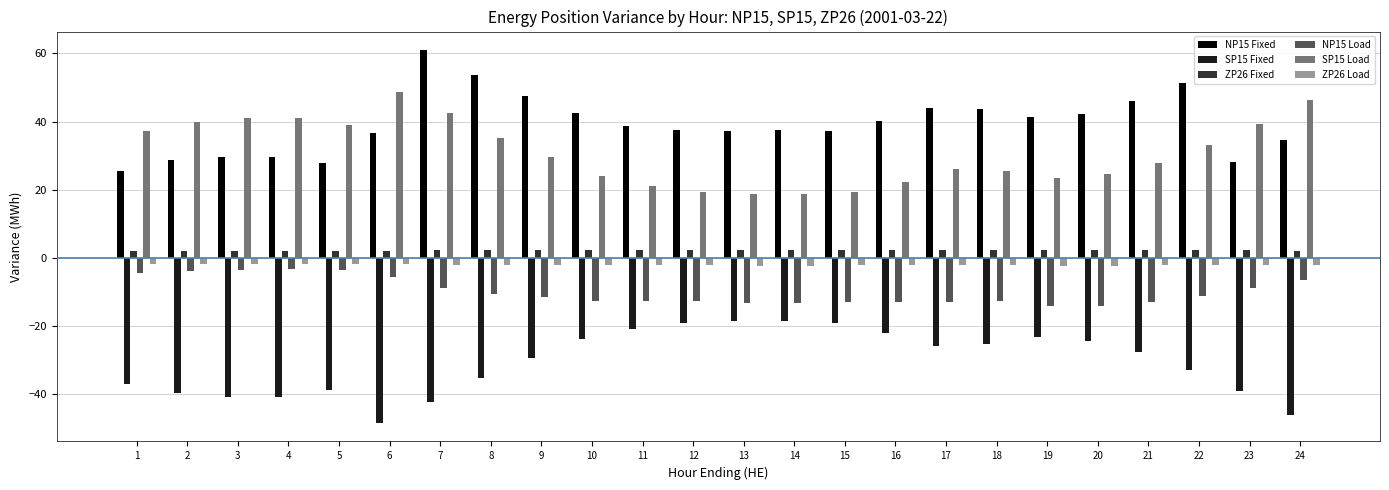

What is the sum of the NP15 Load values at 19 and 20?

-28.6